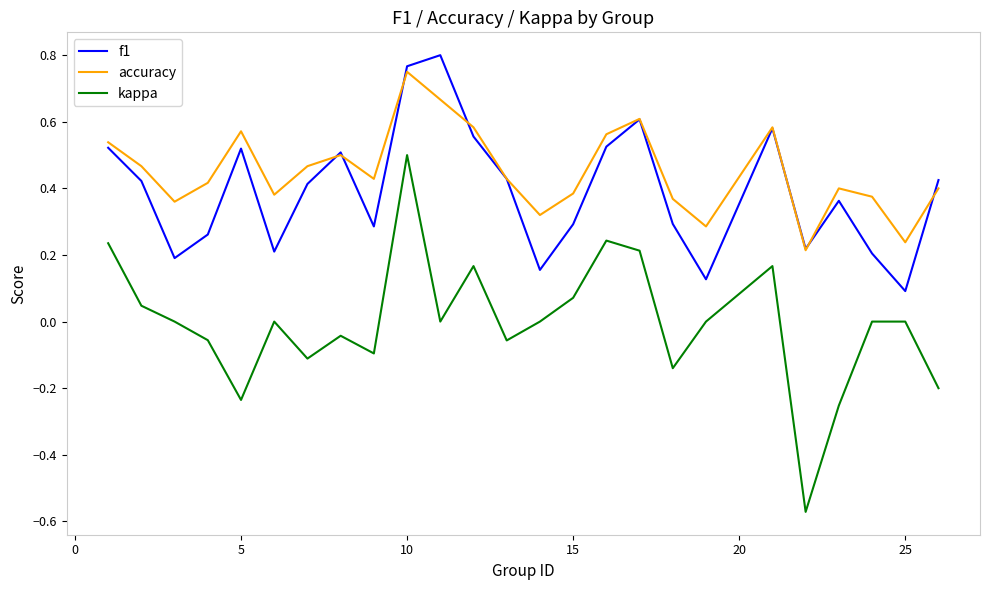

Which series has the largest range (max minus min)?

kappa